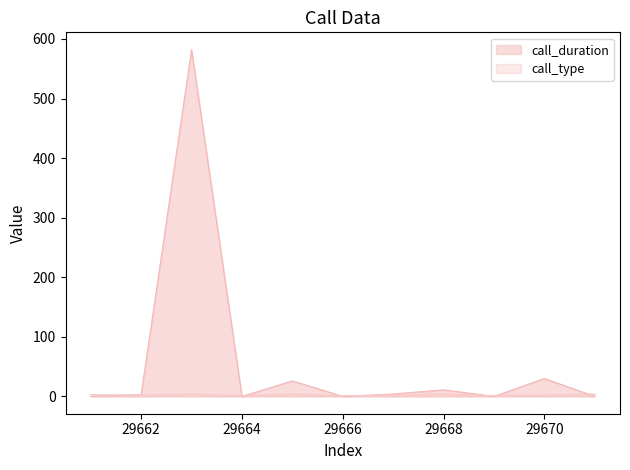

Reading left to right, list all the values displayed in this chart.

call_duration: 29661=0	29662=3	29663=582	29664=0	29665=26	29666=0	29667=4	29668=11	29669=0	29670=30	29671=0
call_type: 29661=3	29662=2	29663=4	29664=1	29665=4	29666=1	29667=2	29668=4	29669=1	29670=2	29671=4